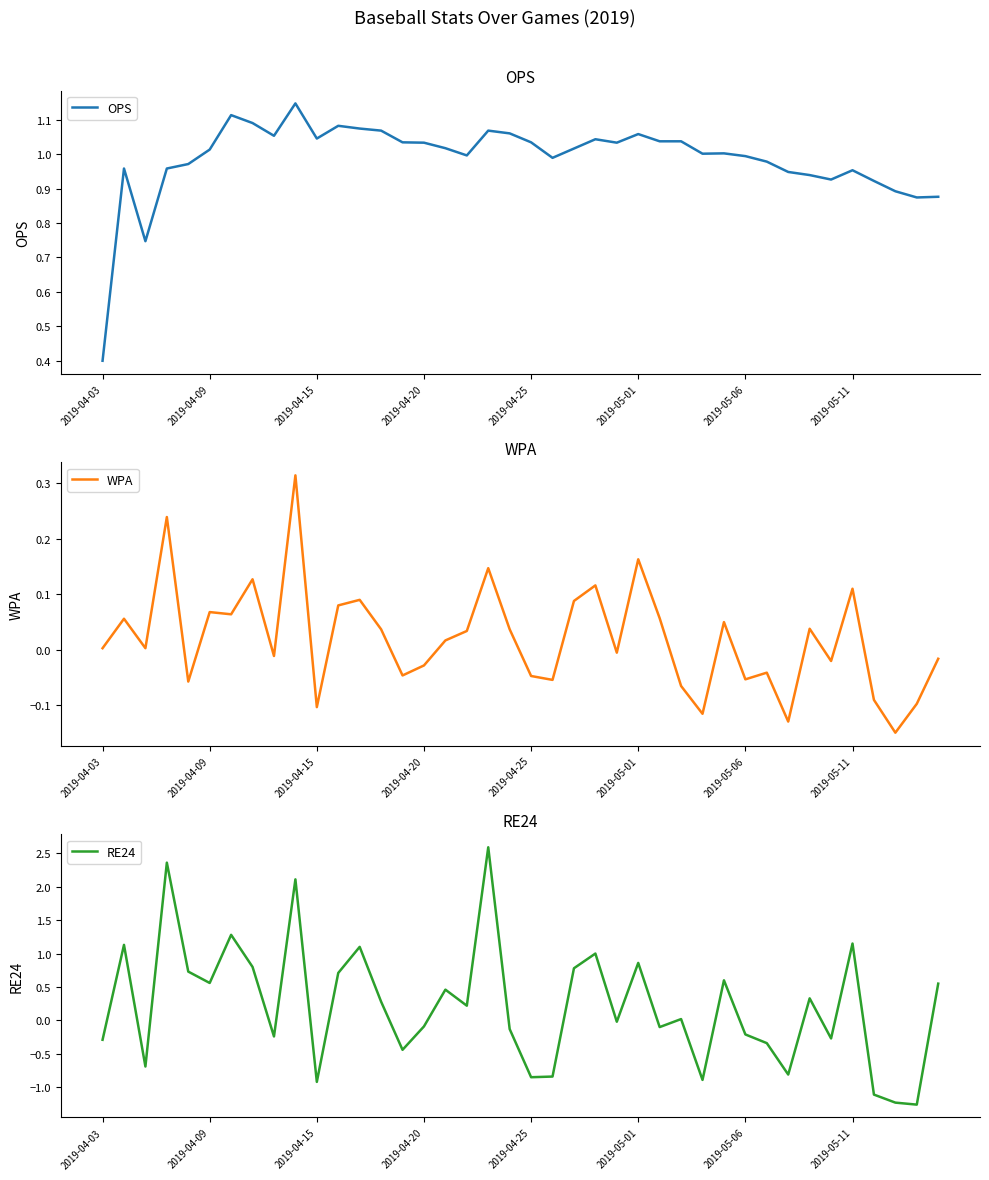

Reading right to left, extract all data points from this chart.

OPS: 0.9	0.9	0.9	0.9	1.0	0.9	0.9	0.9	1.0	1.0	1.0	1.0	1.0	1.0	1.1	1.0	1.0	1.0	1.0	1.0	1.1	1.1	1.0	1.0	1.0	1.0	1.1	1.1	1.1	1.0	1.1	1.1	1.1	1.1	1.0	1.0	1.0	0.7	1.0	0.4
WPA: -0.0	-0.1	-0.1	-0.1	0.1	-0.0	0.0	-0.1	-0.0	-0.1	0.1	-0.1	-0.1	0.1	0.2	-0.0	0.1	0.1	-0.1	-0.0	0.0	0.1	0.0	0.0	-0.0	-0.0	0.0	0.1	0.1	-0.1	0.3	-0.0	0.1	0.1	0.1	-0.1	0.2	0.0	0.1	0.0
RE24: 0.6	-1.3	-1.2	-1.1	1.1	-0.3	0.3	-0.8	-0.3	-0.2	0.6	-0.9	0.0	-0.1	0.9	-0.0	1.0	0.8	-0.8	-0.8	-0.1	2.6	0.2	0.5	-0.1	-0.4	0.3	1.1	0.7	-0.9	2.1	-0.2	0.8	1.3	0.6	0.7	2.4	-0.7	1.1	-0.3